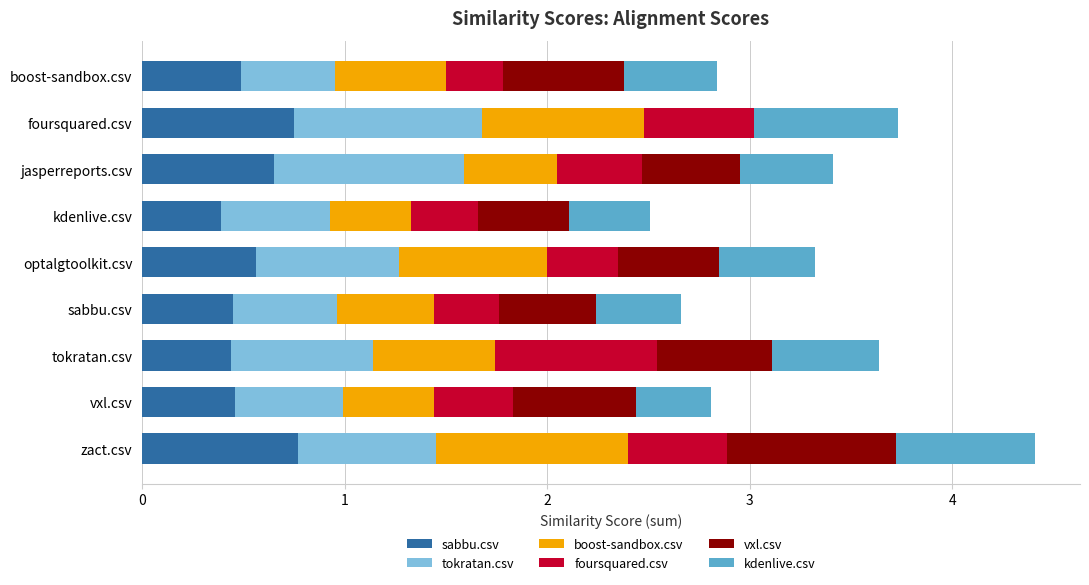

Is it true that sabbu.csv equals 0.8 at zact.csv?

True